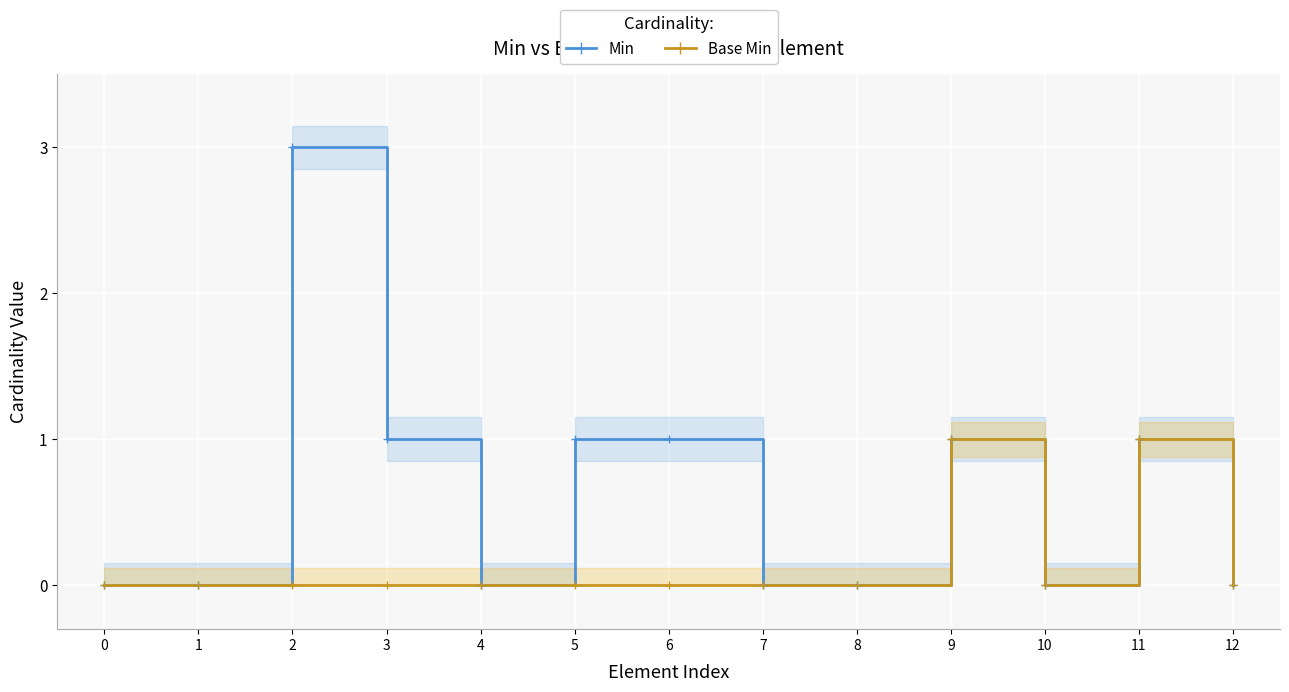

What are all the series names shown in the legend?

Min, Base Min